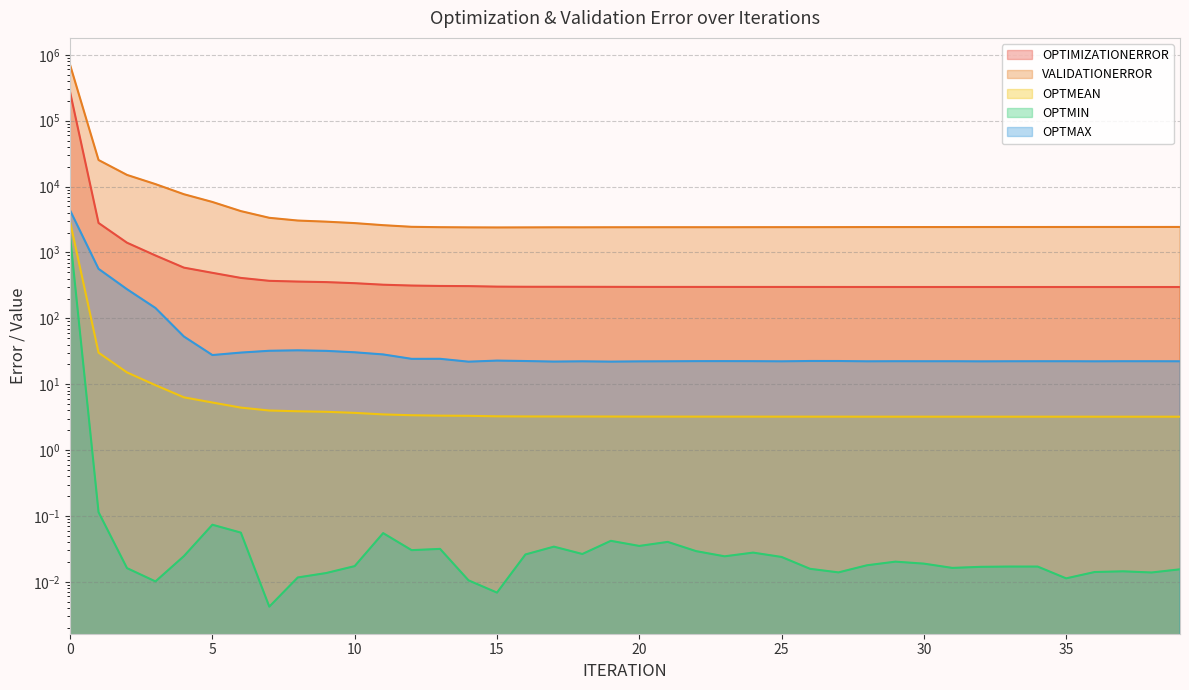

Count the number of data series in this chart.

5